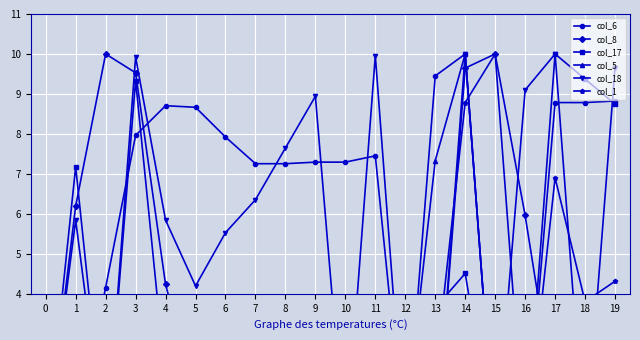

True or false: col_1 has more than 0 points higher than both neighbors.

True